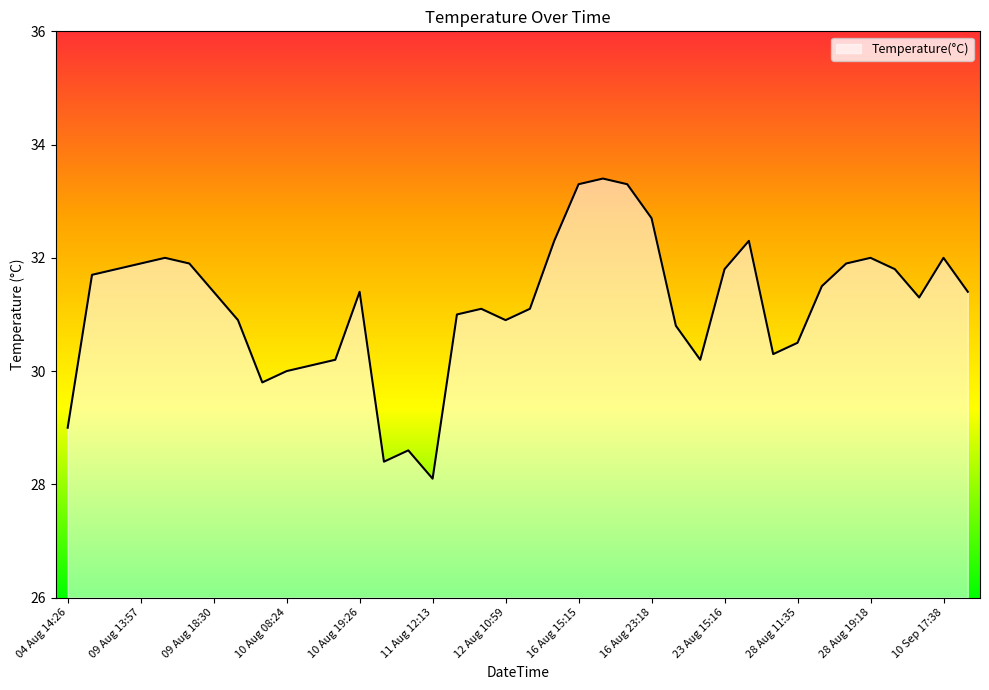

What is the difference between the maximum and minimum values?

5.3